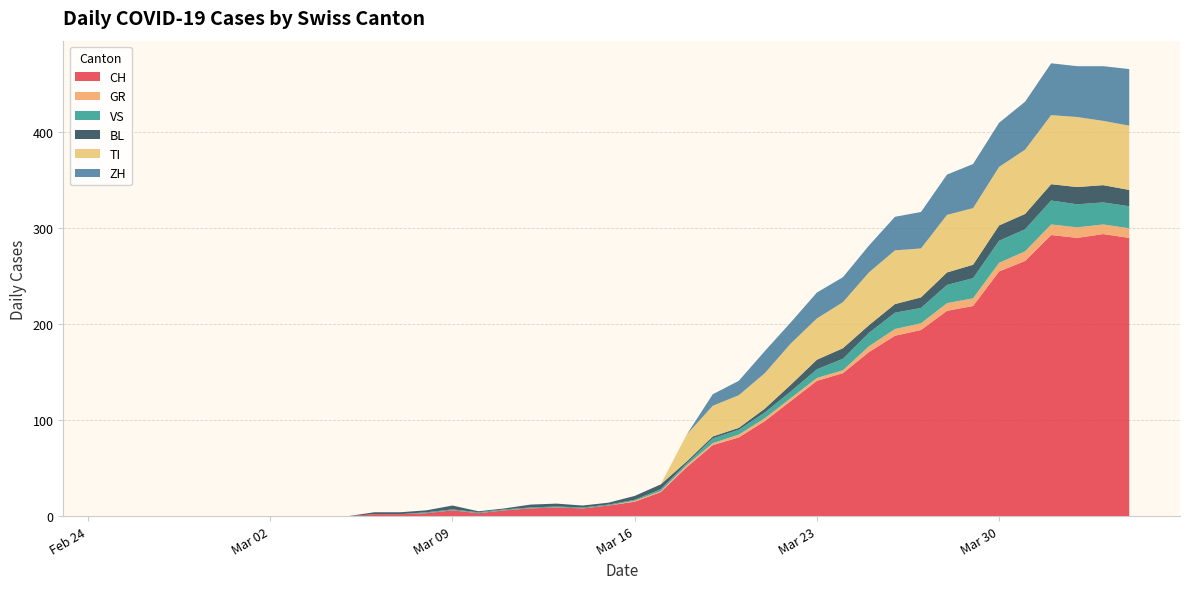

Reading left to right, what are all the values shown in this chart?

CH: 0	0	0	0	0	0	0	0	0	0	2	2	3	6	3	6	8	9	8	11	15	25	51	74	82	99	120	141	149	171	188	194	214	219	255	266	293	290	294	290
GR: 0	0	0	0	0	0	0	0	0	0	0	0	0	0	0	0	0	0	0	0	1	1	2	2	3	3	3	3	3	6	7	7	8	8	9	10	11	11	10	10
VS: 0	0	0	0	0	0	0	0	0	0	0	0	1	1	1	1	1	1	1	1	1	2	2	5	5	6	7	9	12	14	17	16	19	21	23	23	25	24	23	23
BL: 0	0	0	0	0	0	0	0	0	0	2	2	2	4	1	1	3	3	2	2	4	5	2	2	2	4	7	10	11	8	9	11	13	14	16	16	17	18	18	17
TI: 0	0	0	0	0	0	0	0	0	0	0	0	0	0	0	0	0	0	0	0	0	0	28	32	34	37	43	43	48	55	56	51	60	59	61	67	72	73	67	67
ZH: 0	0	0	0	0	0	0	0	0	0	0	0	0	0	0	0	0	0	0	0	0	0	0	12	15	23	22	27	26	28	35	38	42	46	46	50	54	53	57	59